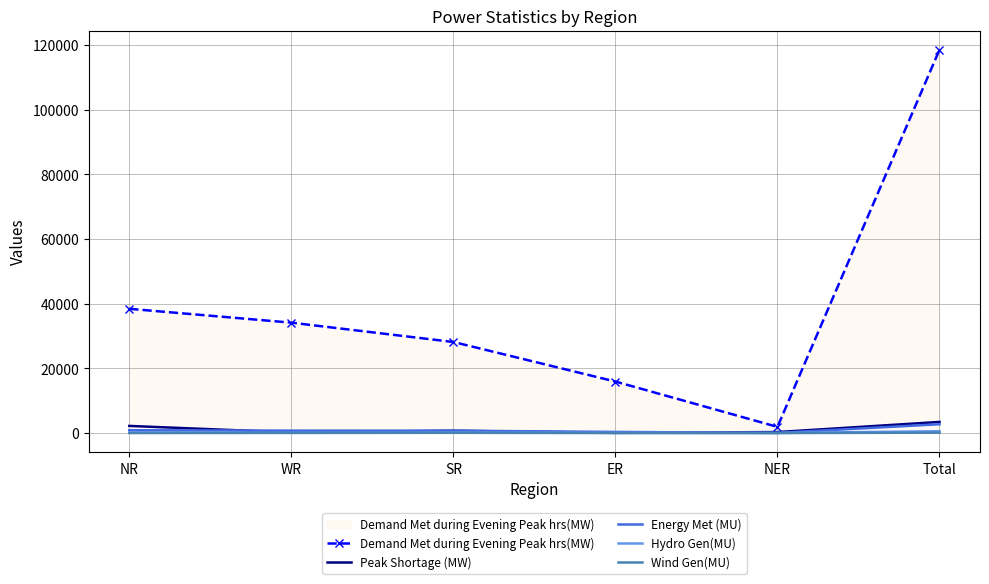

How many values in the Energy Met (MU) series are below 740?

3